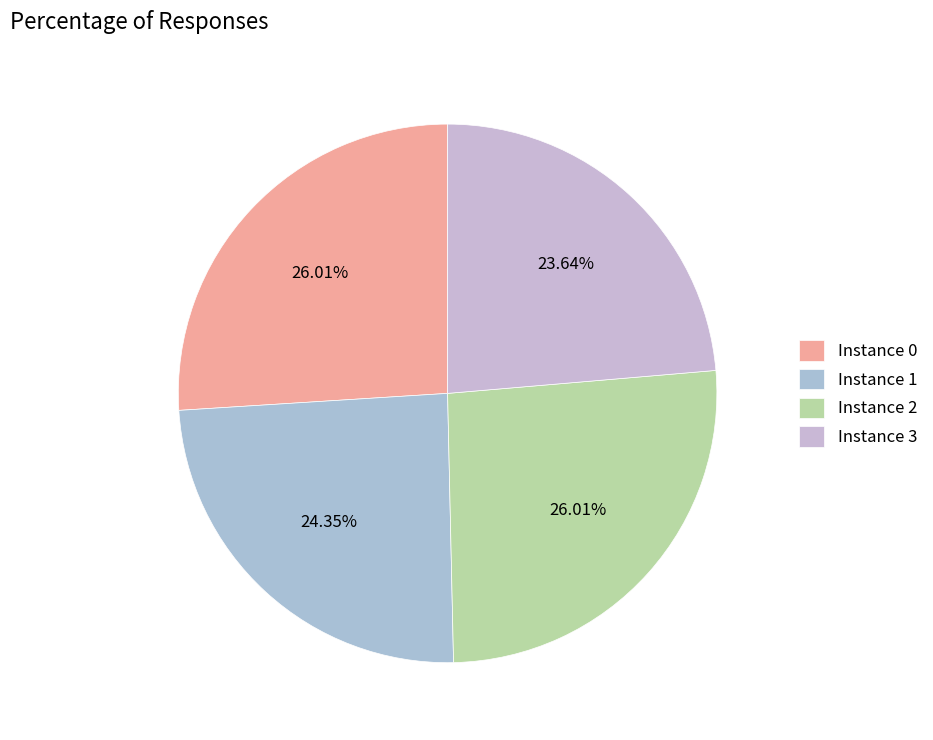

How many slices are in this pie chart?

4